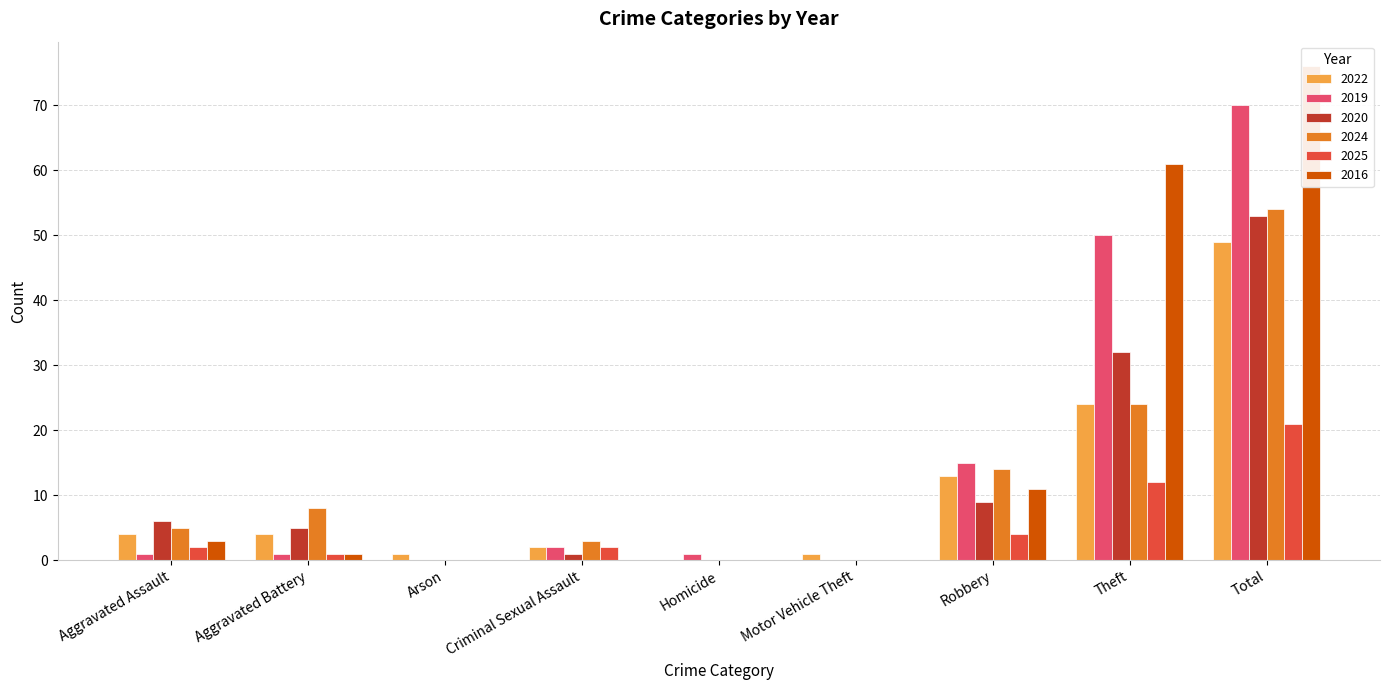

What is the sum of all 2024 values?

108